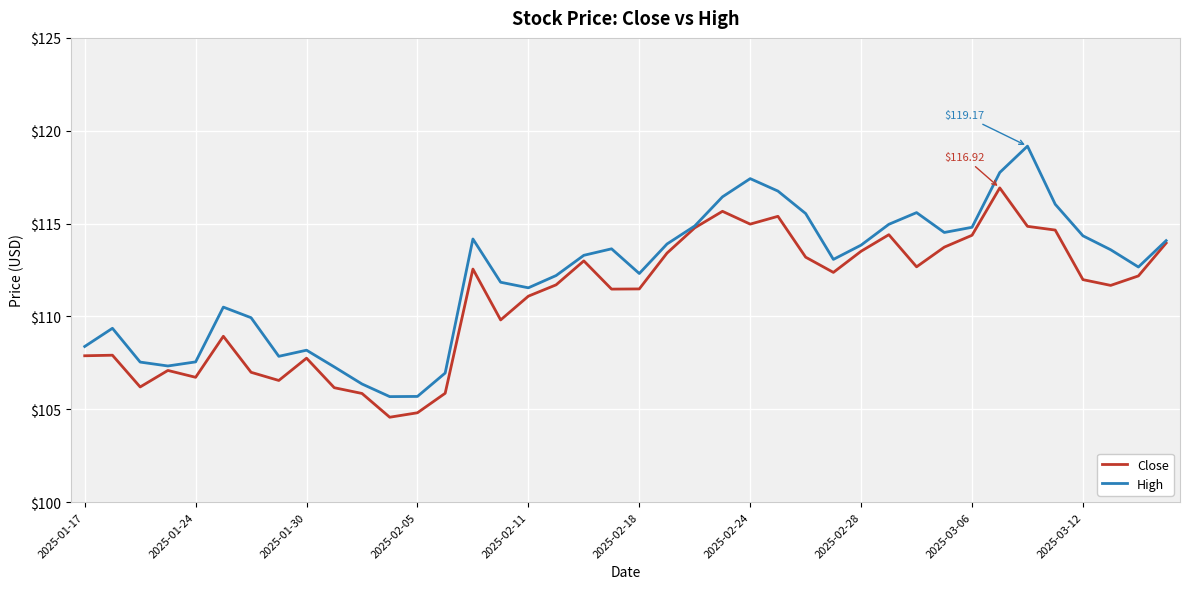

What is the lowest value of the Close series?

104.6